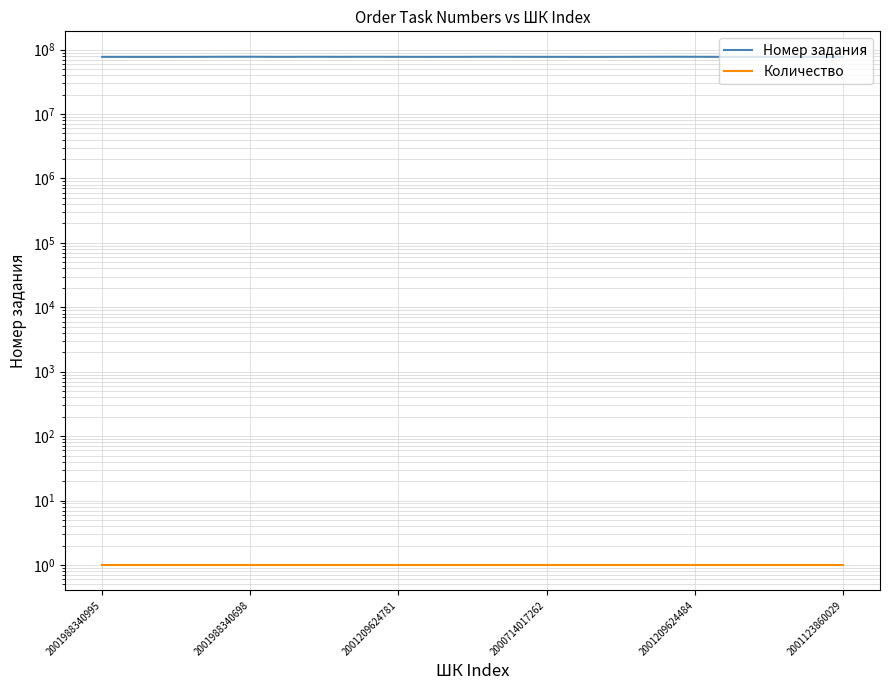

What is the sum of the Номер задания values at 22 and 2001209624484?

154673741